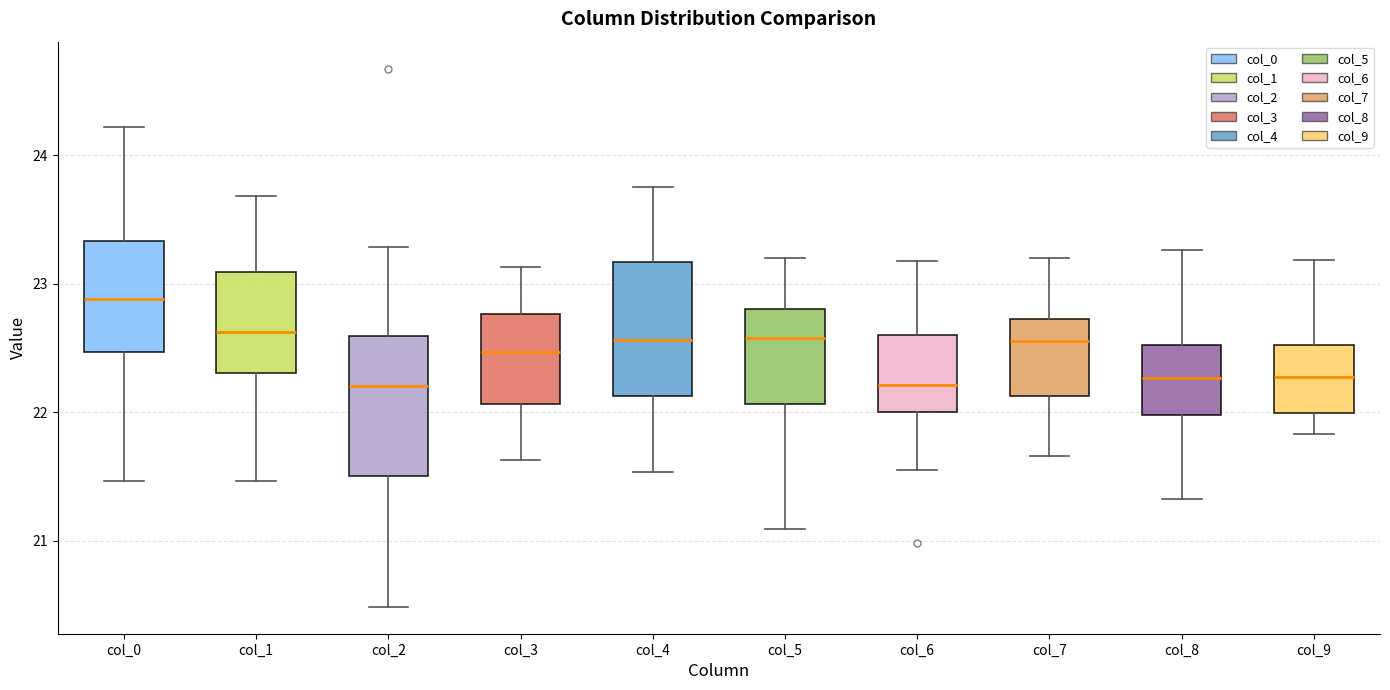

Reading left to right, read every box against the y-axis: the position of its median line, the range the box covers, and the ends of its whiskers. The values are not printed on the chart, so give them approximately, as read against the axis.

col_0: median 22.9, box 22.5 to 23.3, whiskers 21.5 to 24.2
col_1: median 22.6, box 22.3 to 23.1, whiskers 21.5 to 23.7
col_2: median 22.2, box 21.5 to 22.6, whiskers 20.5 to 23.3
col_3: median 22.5, box 22.1 to 22.8, whiskers 21.6 to 23.1
col_4: median 22.6, box 22.1 to 23.2, whiskers 21.5 to 23.8
col_5: median 22.6, box 22.1 to 22.8, whiskers 21.1 to 23.2
col_6: median 22.2, box 22.0 to 22.6, whiskers 21.6 to 23.2
col_7: median 22.6, box 22.1 to 22.7, whiskers 21.7 to 23.2
col_8: median 22.3, box 22.0 to 22.5, whiskers 21.3 to 23.3
col_9: median 22.3, box 22.0 to 22.5, whiskers 21.8 to 23.2